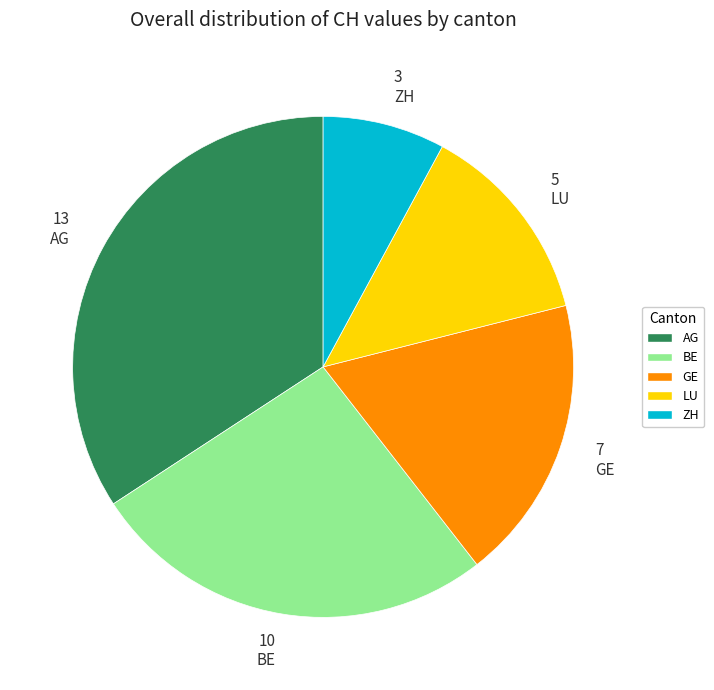

Approximately how many times larger is the value at BE compared to GE?

1.4